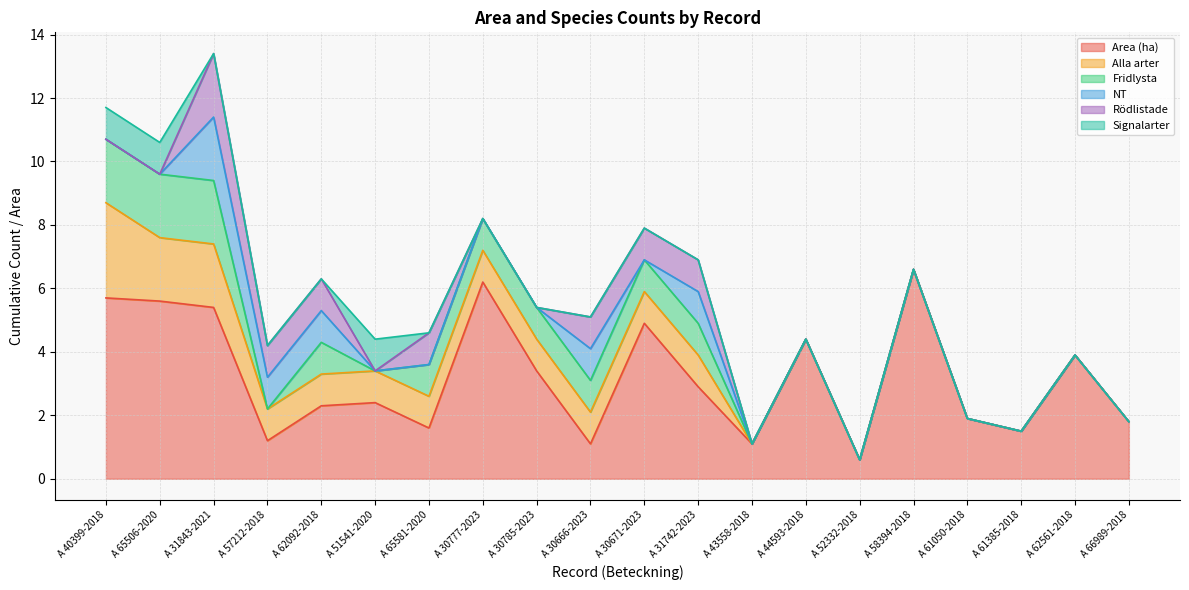

What is the label of the 17th point from the right?

A 57212-2018